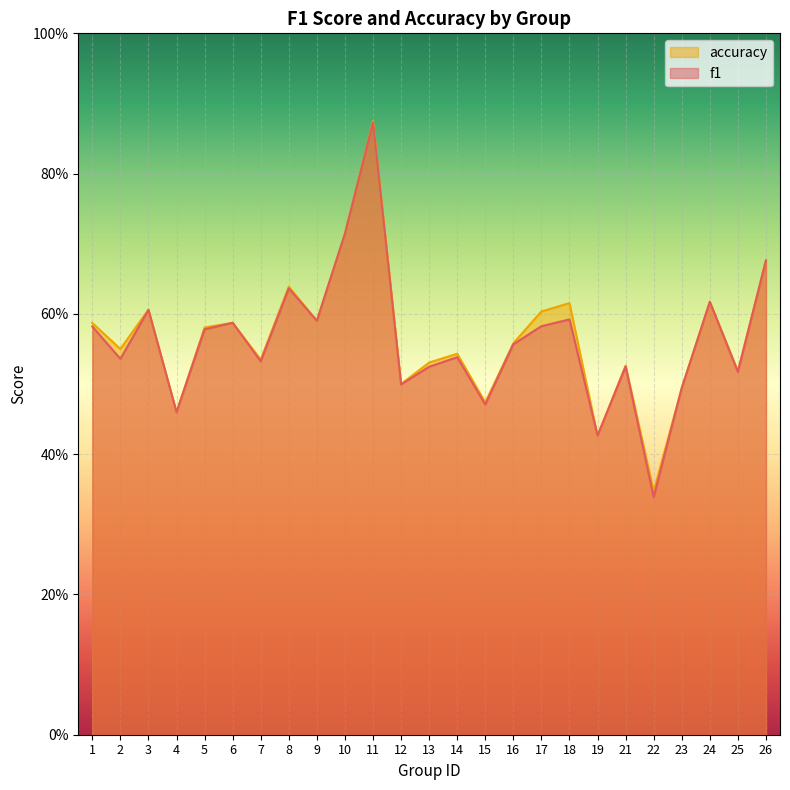

Which label corresponds to the largest value in the chart?

11